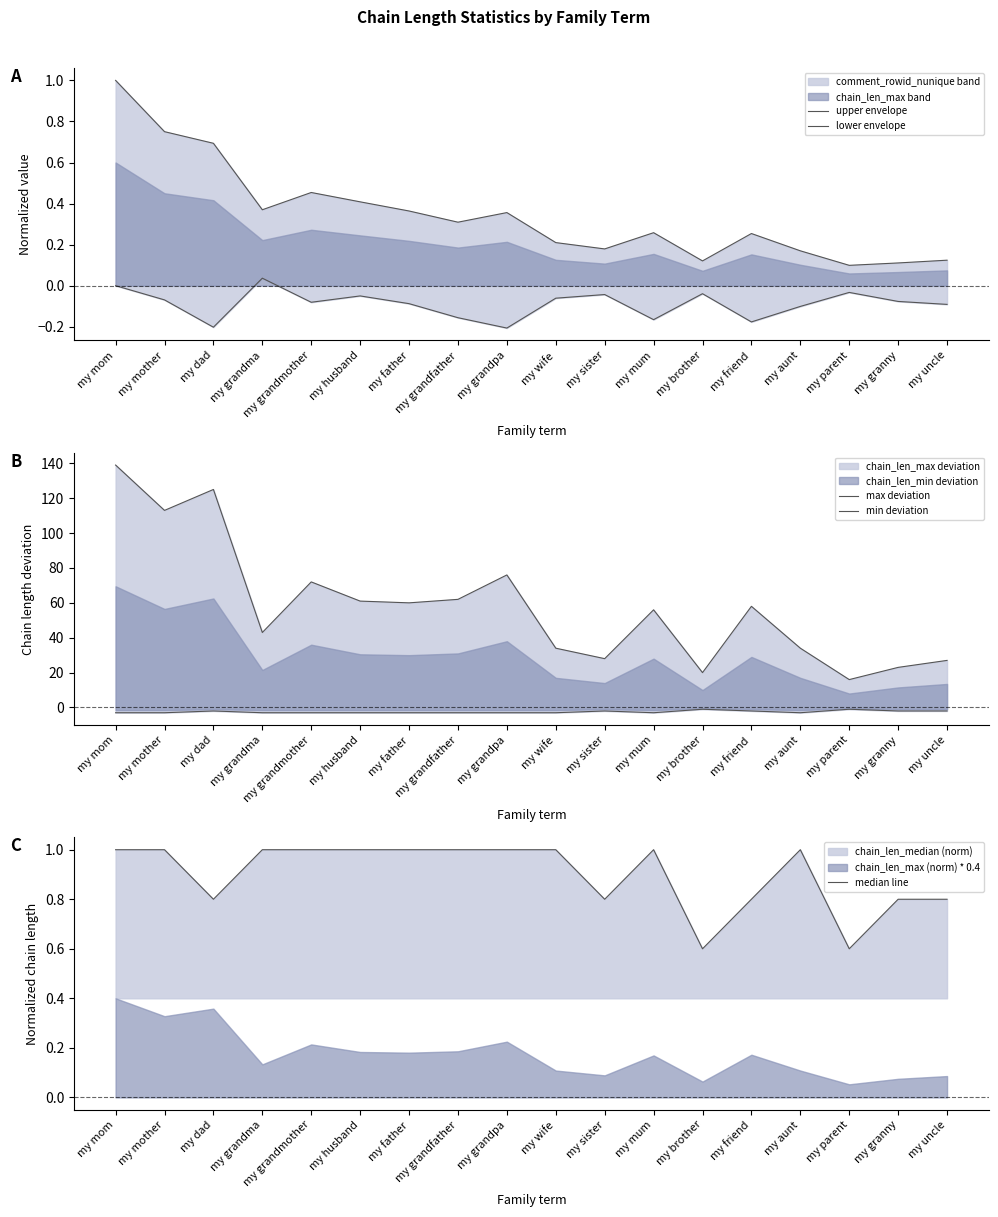

Read the min deviation value at my brother.

-1.0